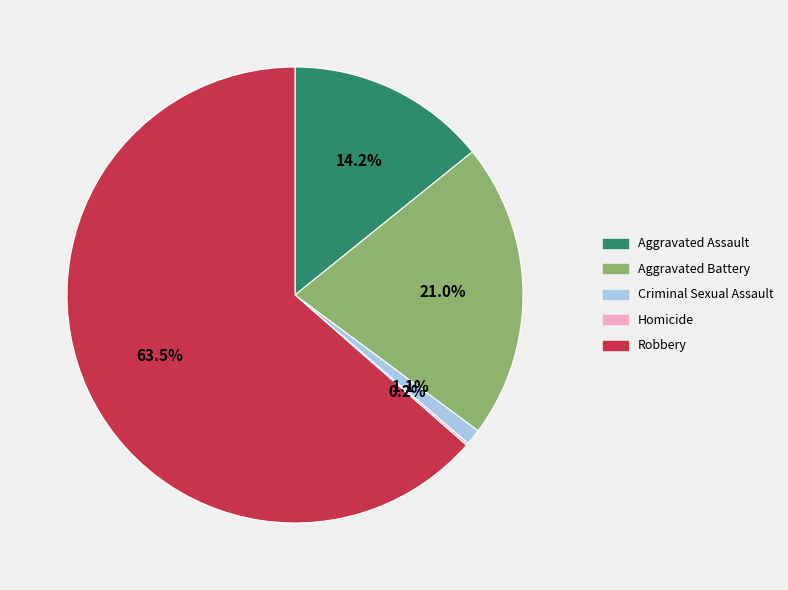

Is Robbery the majority of the pie?

Yes